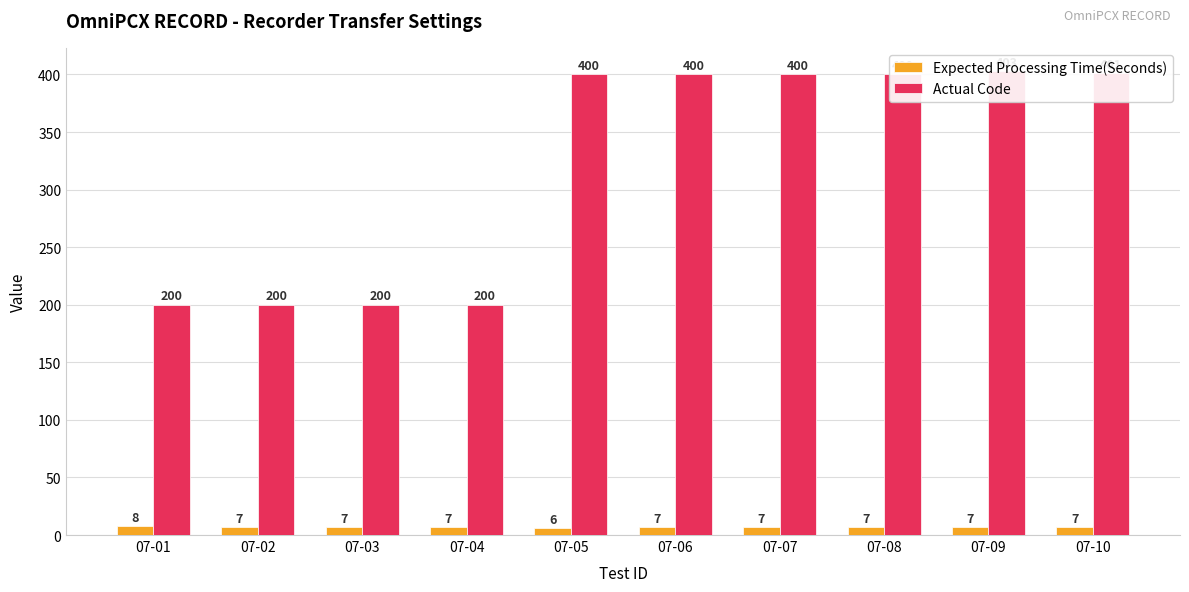

At which label does Actual Code reach its minimum?

07-01